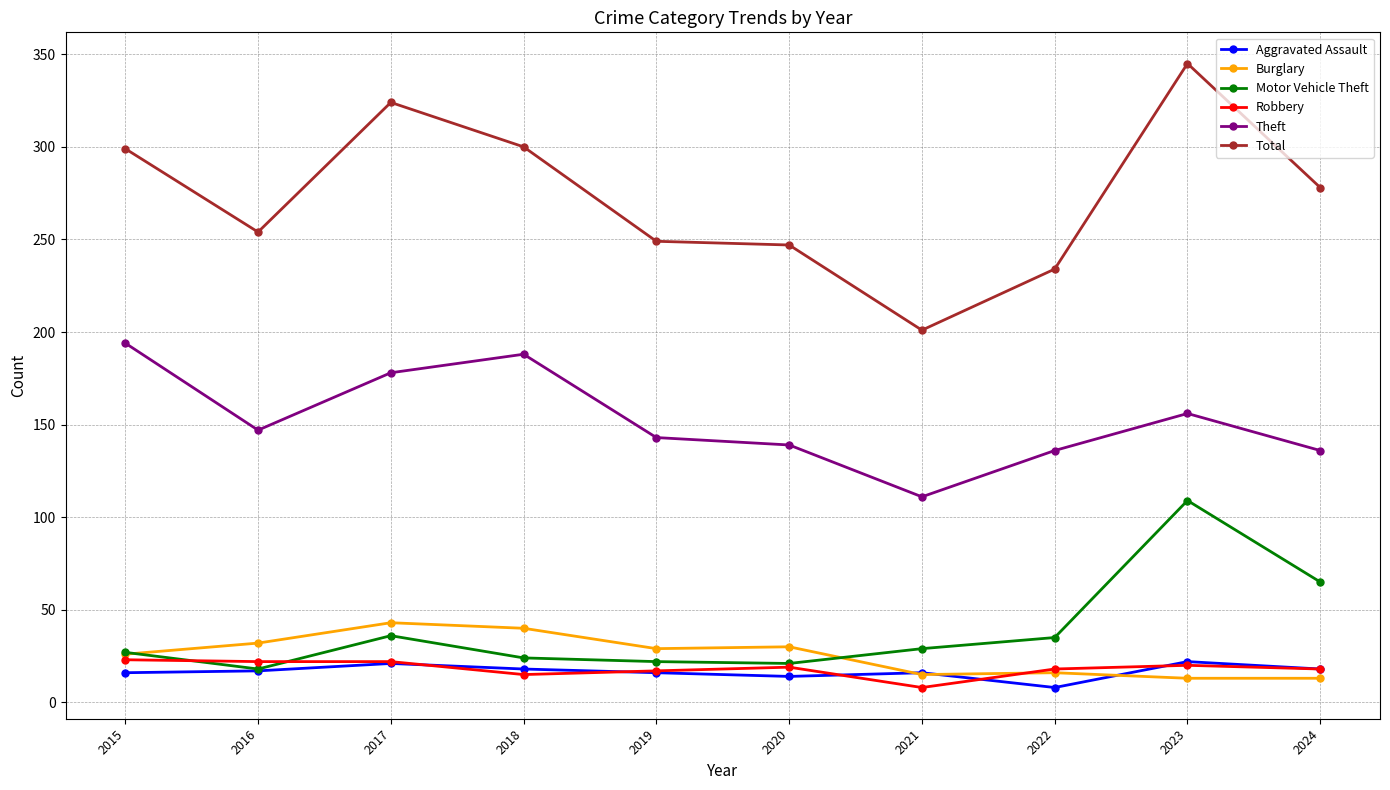

True or false: Aggravated Assault and Total cross at least once.

False